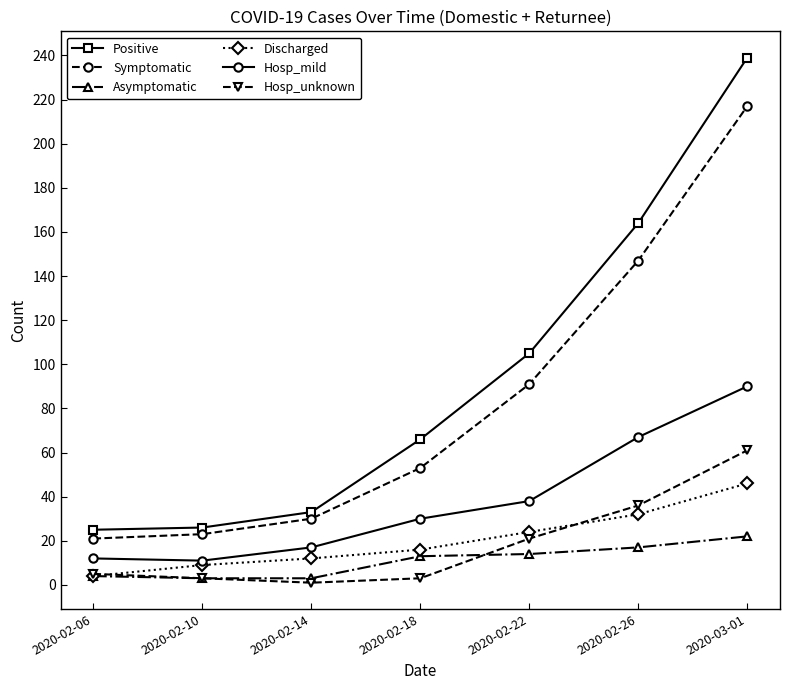

Rank the series by their maximum value, from lowest to highest.

Asymptomatic, Discharged, Hosp_unknown, Hosp_mild, Symptomatic, Positive